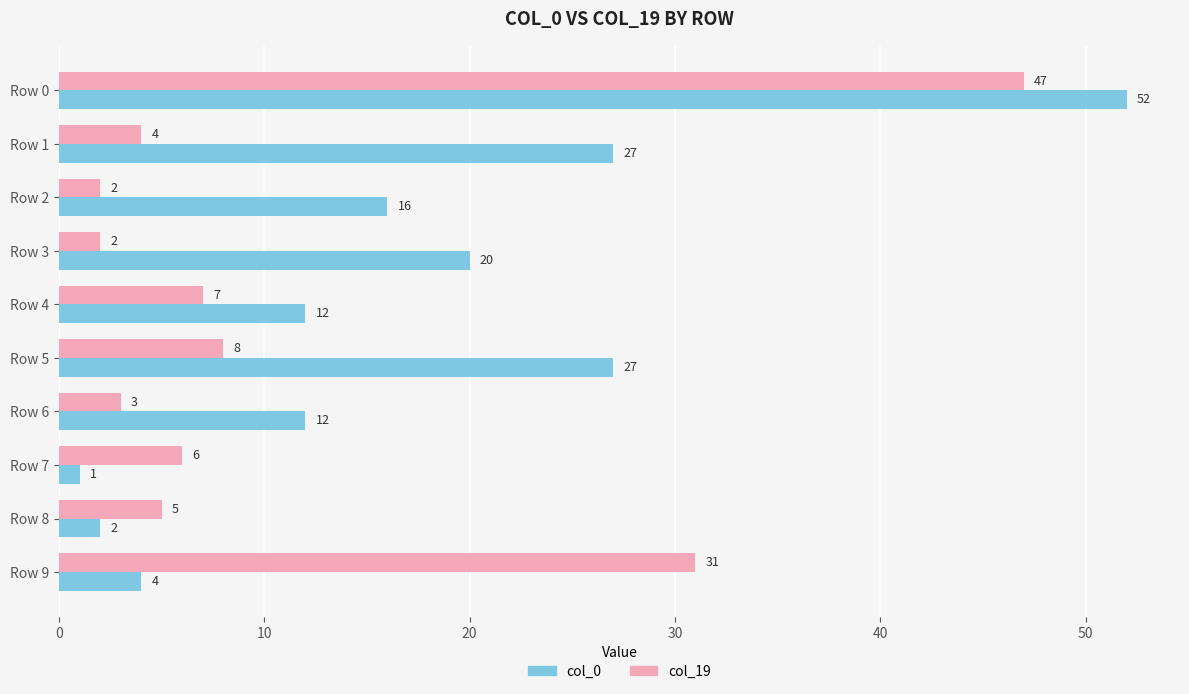

Which label corresponds to the smallest value in the chart?

Row 7